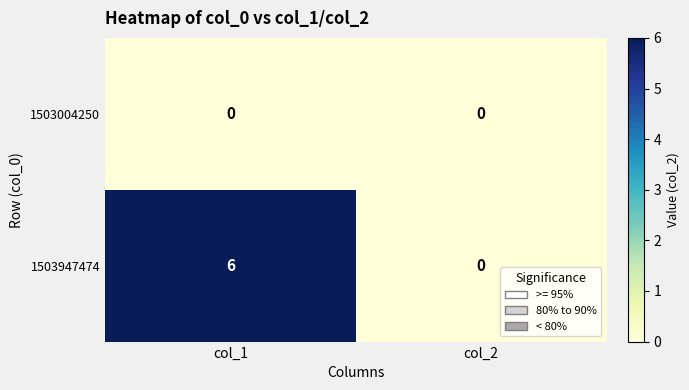

Reading left to right, transcribe all the data shown in this chart.

1503004250: 0	0
1503947474: 6	0